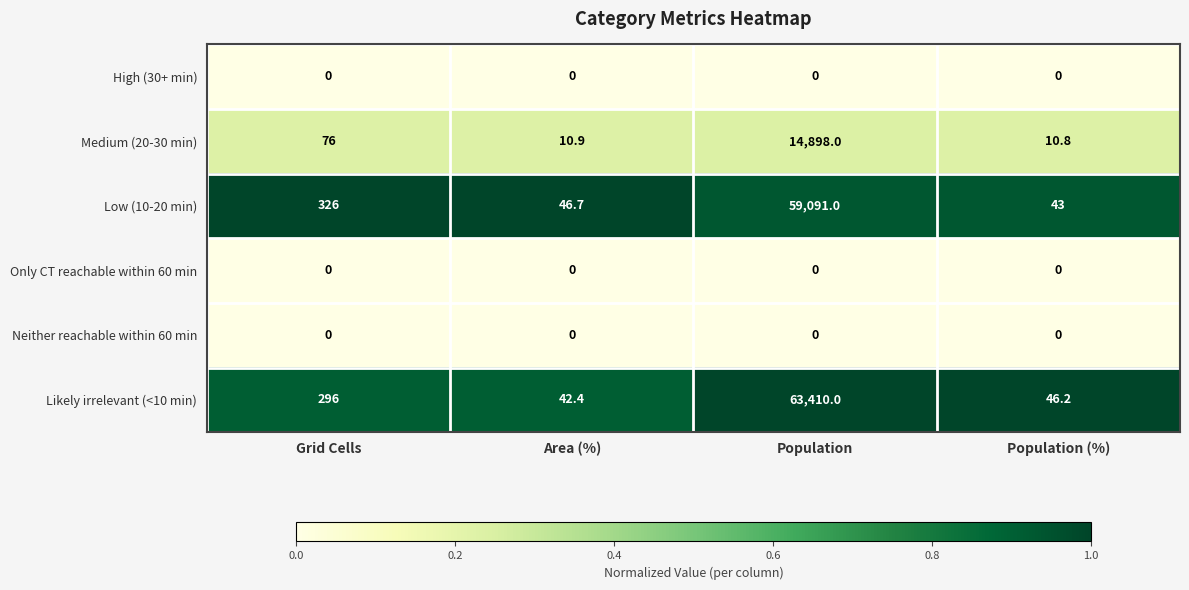

Reading left to right, transcribe all the data shown in this chart.

High (30+ min): Grid Cells=0.0	Area (%)=0.0	Population=0.0	Population (%)=0.0
Medium (20-30 min): Grid Cells=76.0	Area (%)=10.9	Population=14898.0	Population (%)=10.8
Low (10-20 min): Grid Cells=326.0	Area (%)=46.7	Population=59091.0	Population (%)=43.0
Only CT reachable within 60 min: Grid Cells=0.0	Area (%)=0.0	Population=0.0	Population (%)=0.0
Neither reachable within 60 min: Grid Cells=0.0	Area (%)=0.0	Population=0.0	Population (%)=0.0
Likely irrelevant (<10 min): Grid Cells=296.0	Area (%)=42.4	Population=63410.0	Population (%)=46.2